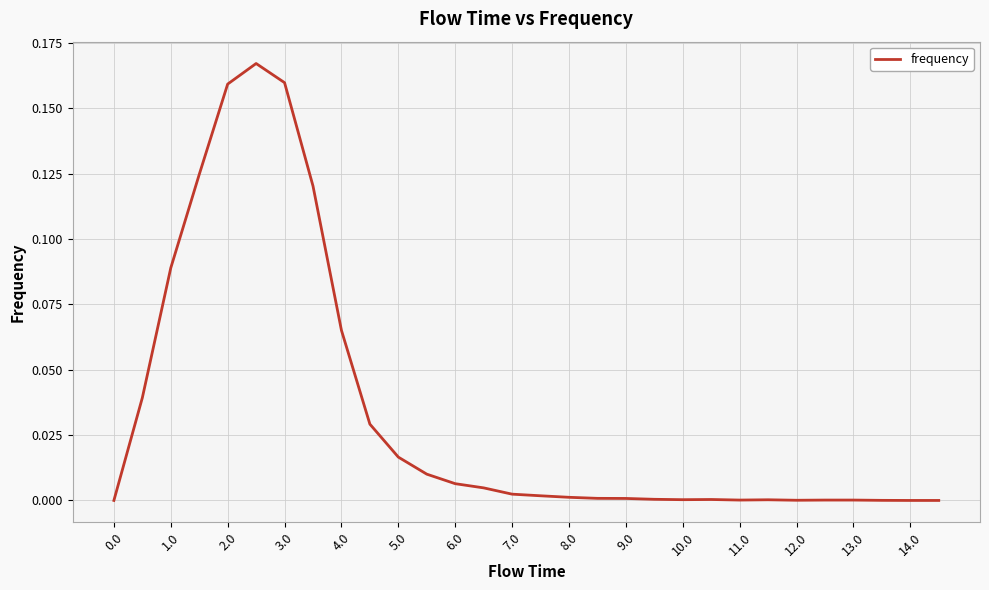

The chart shows a value of 0.1 at 0.0. True or false?

False